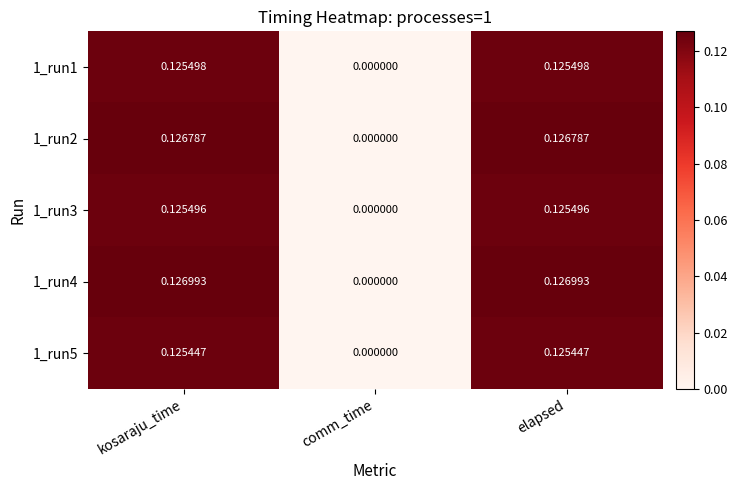

How many categories are shown in the chart?

3